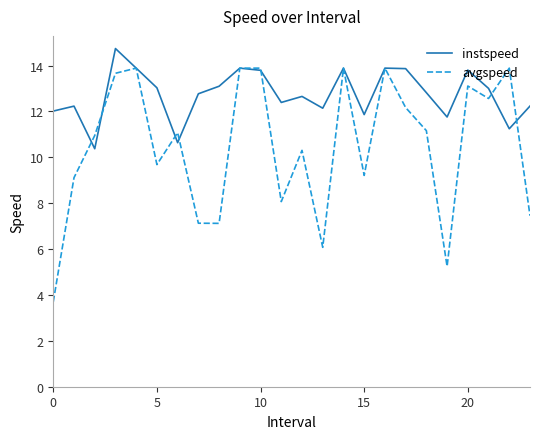

What is the minimum value for avgspeed?

3.7